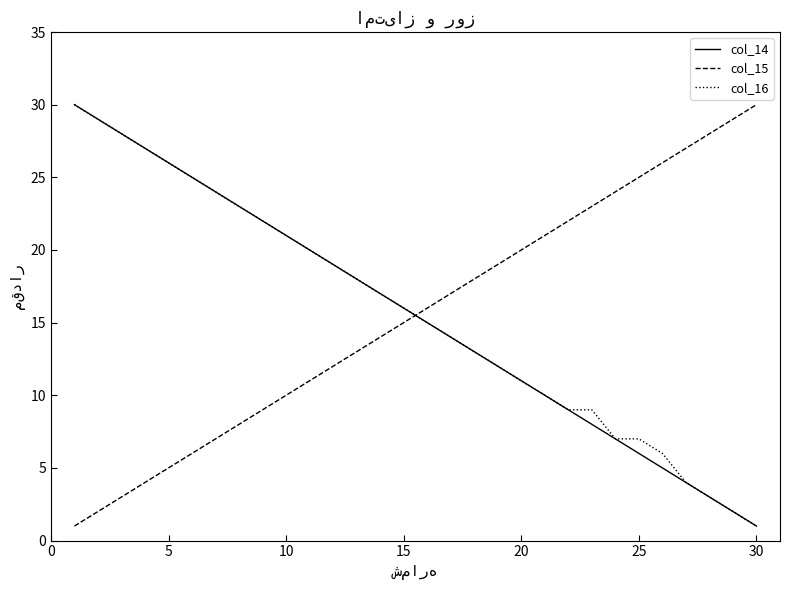

What is the maximum value for col_16?

30